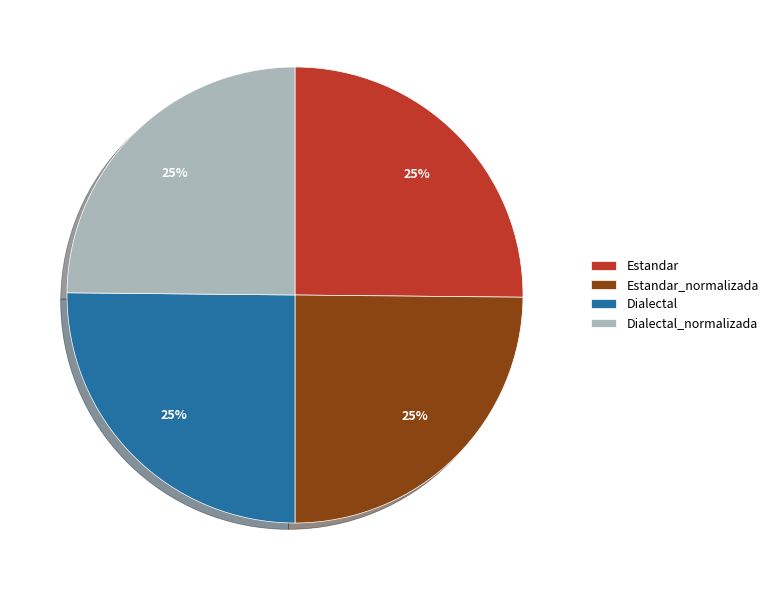

What percentage is the Dialectal slice, to the nearest percent?

25%